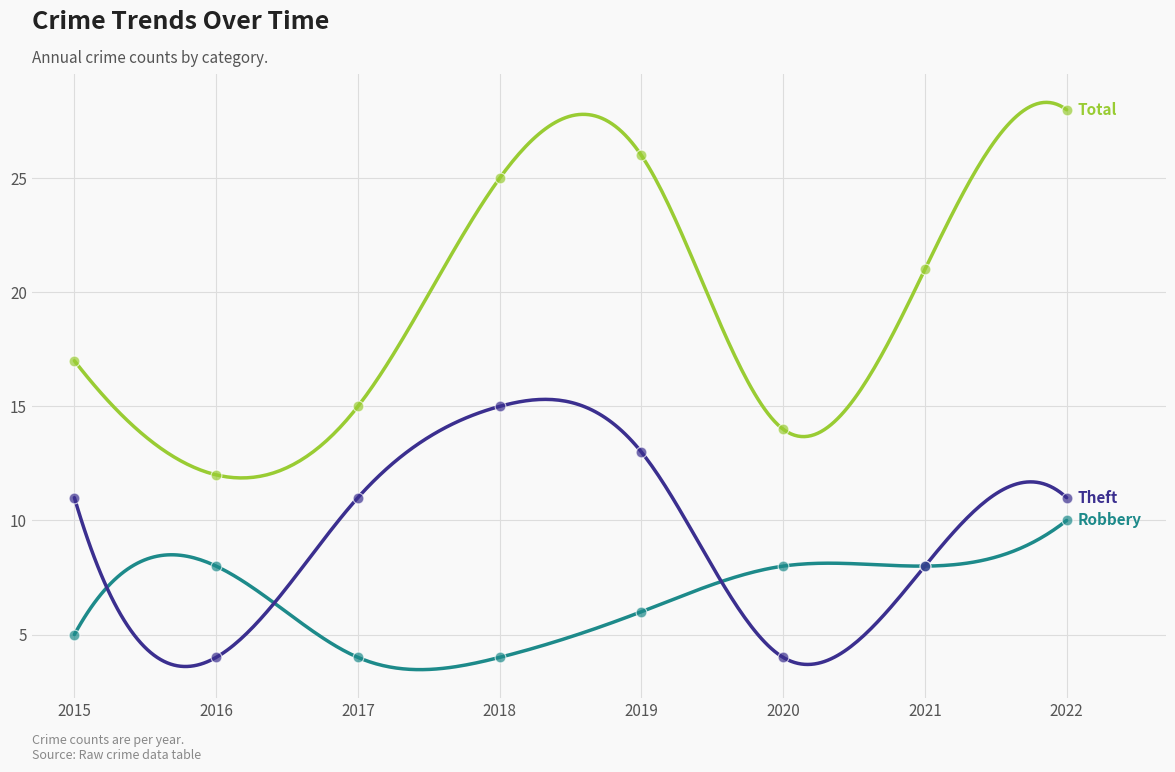

At which category is the sum across all series the highest?

2022